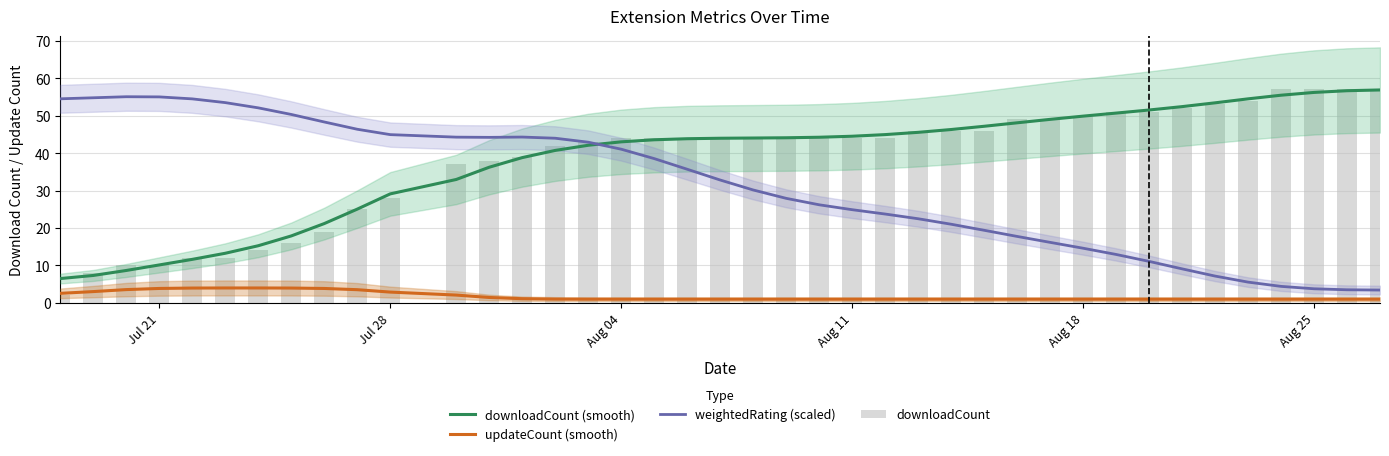

What is the value of the downloadCount (smooth) bar at the 5th from the left?

11.6